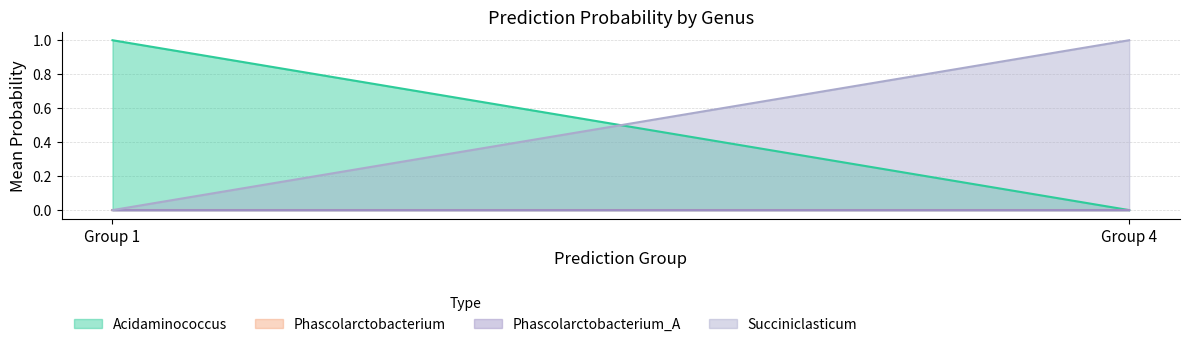

The value of 1-g__Acidaminococcus at 35 is 1.7. True or false?

False